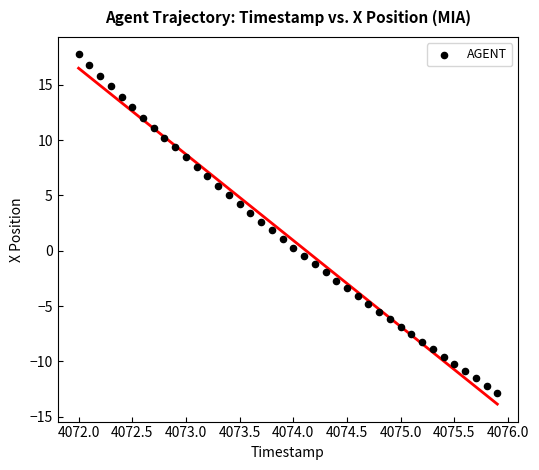

What is the range of Y values (max minus min)?

30.6